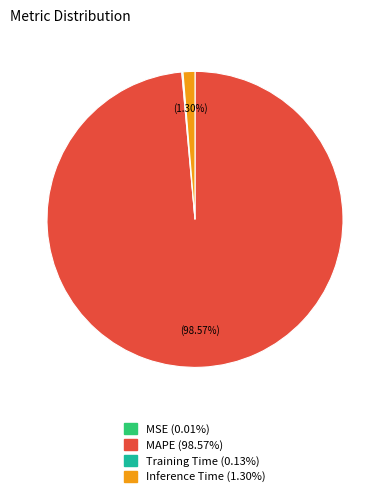

Is there any slice that represents more than half of the pie?

Yes